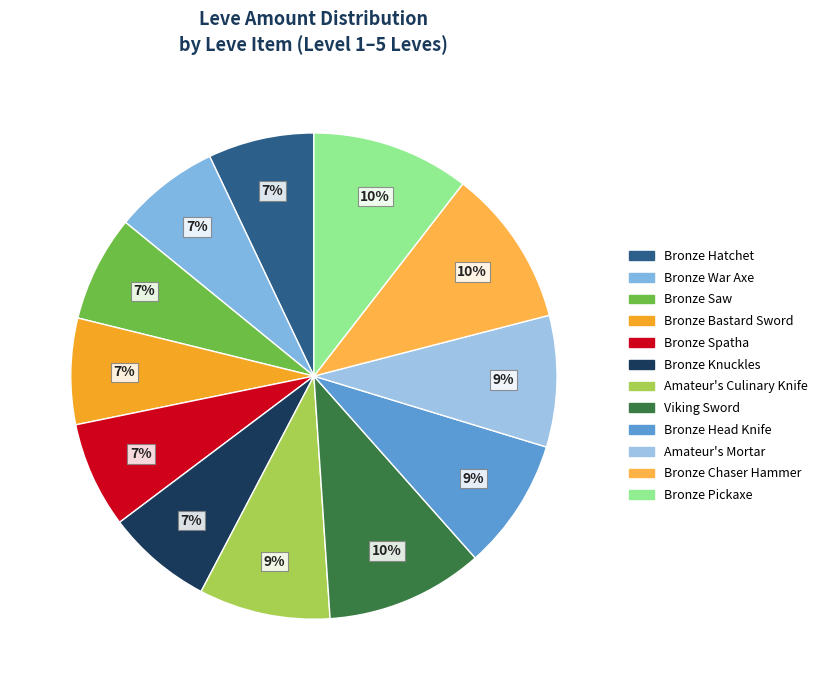

Between Bronze Chaser Hammer and Bronze War Axe, which is larger?

Bronze Chaser Hammer